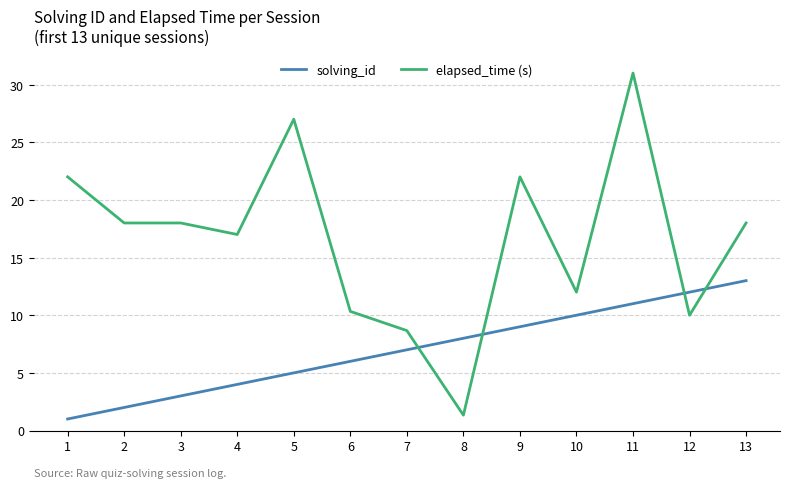

What is the greatest value displayed?

31.0